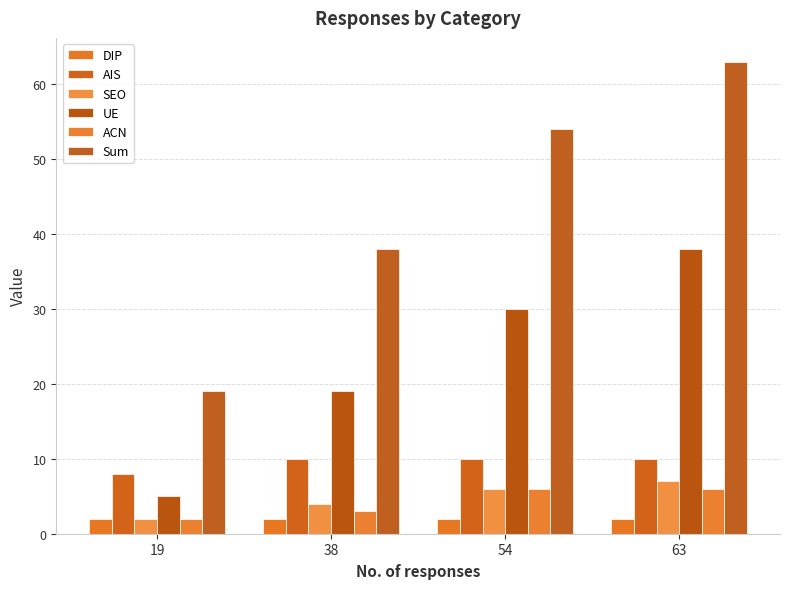

The value of Sum at 54 is 54.0. True or false?

True